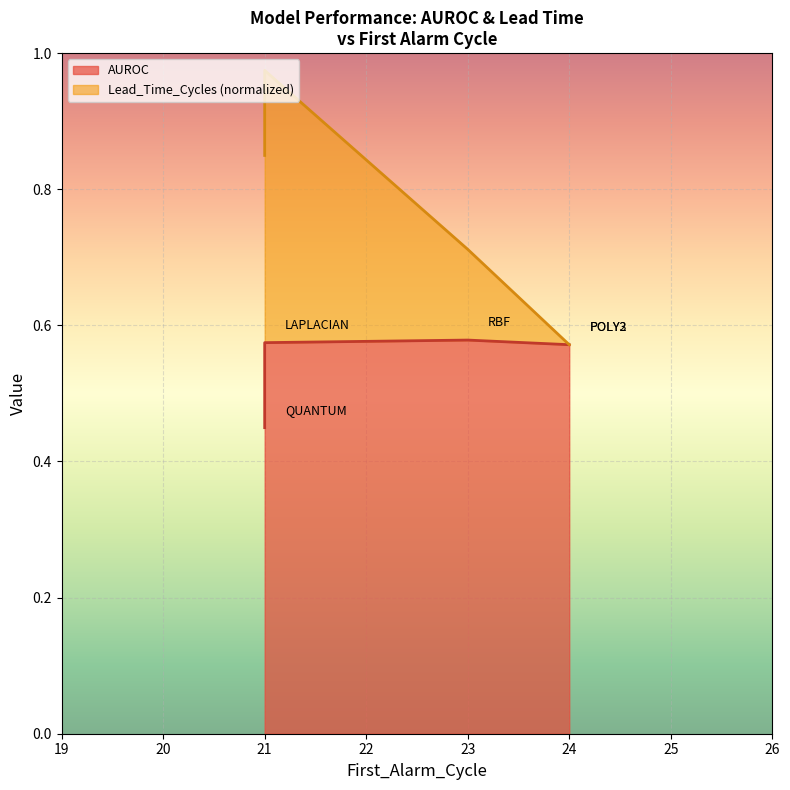

At which category does the chart reach its peak across all series?

23